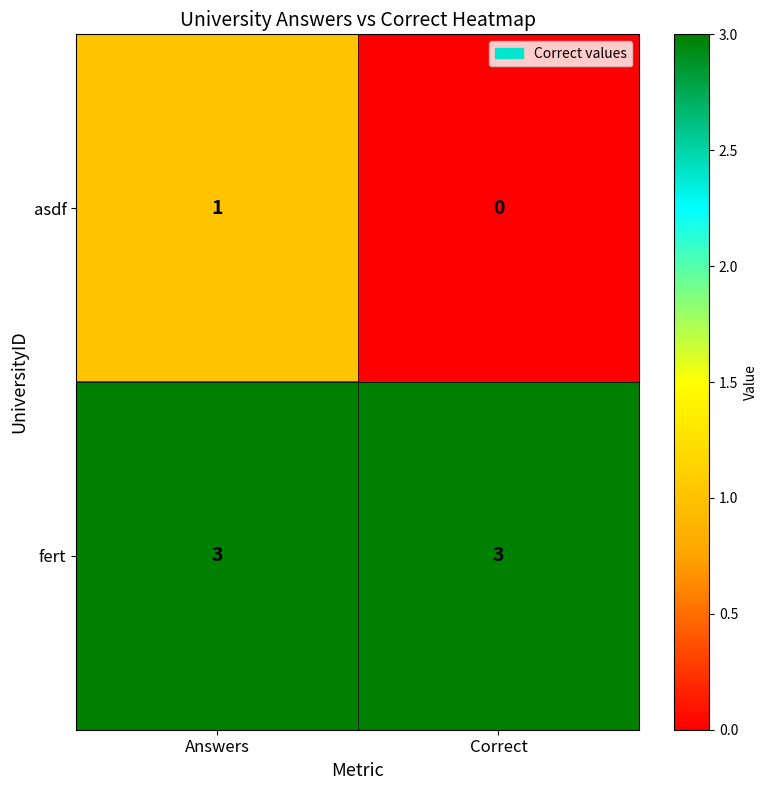

The asdf series shows 1 at Answers. True or false?

True